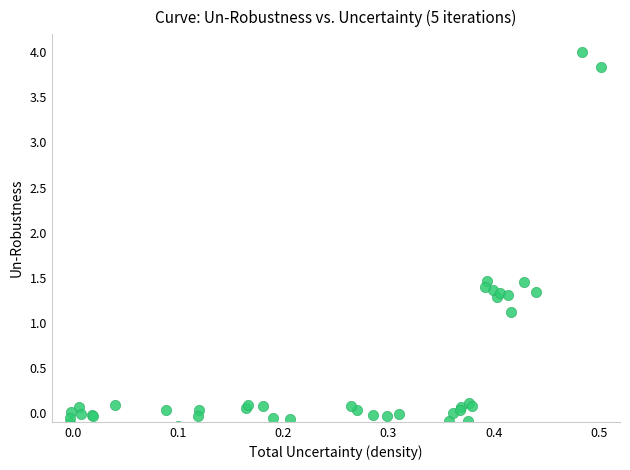

What Y value in the scatter plot is closest to 1?

1.1